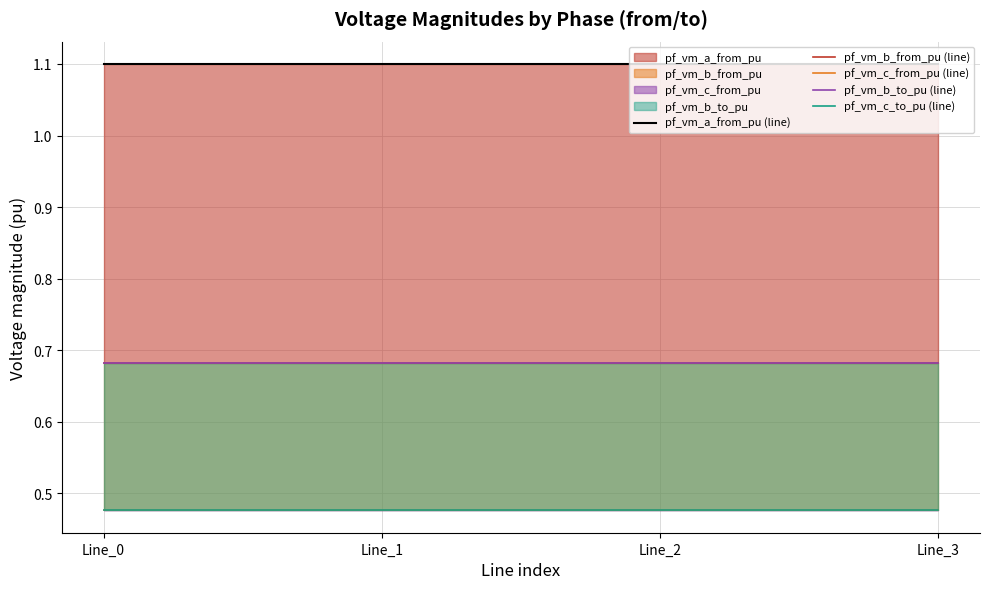

Between which two adjacent categories do pf_vm_c_to_pu and pf_vm_c_from_pu first intersect?

Line_0 and Line_1